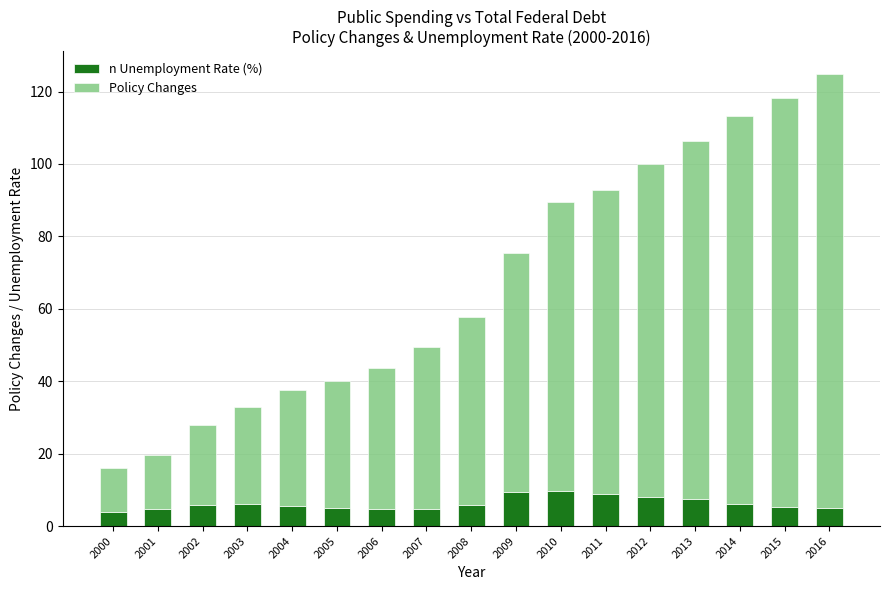

Are the bars grouped side by side (vs. stacked)?

No